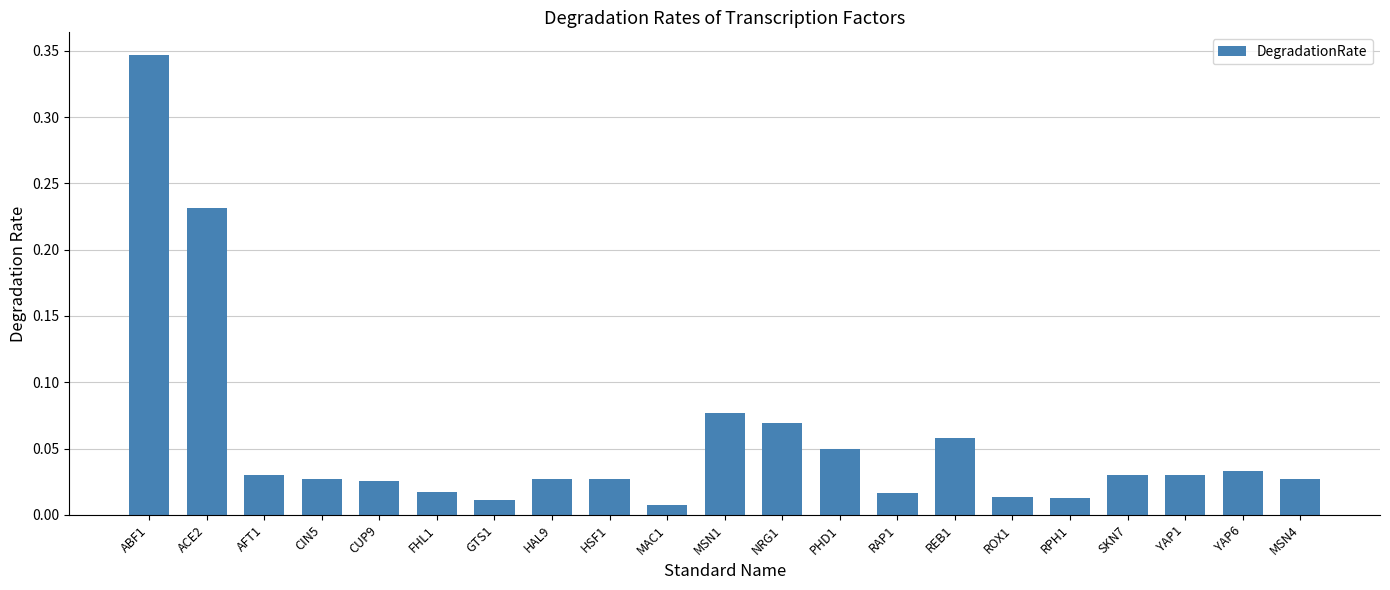

What is the label of the 7th bar from the right?

REB1